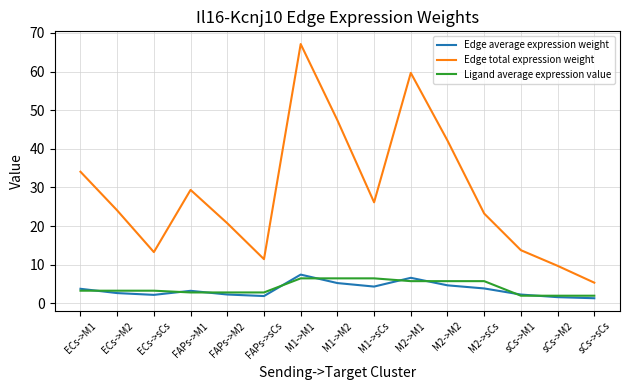

At which label is Edge total expression weight closest to 36?

ECs->M1